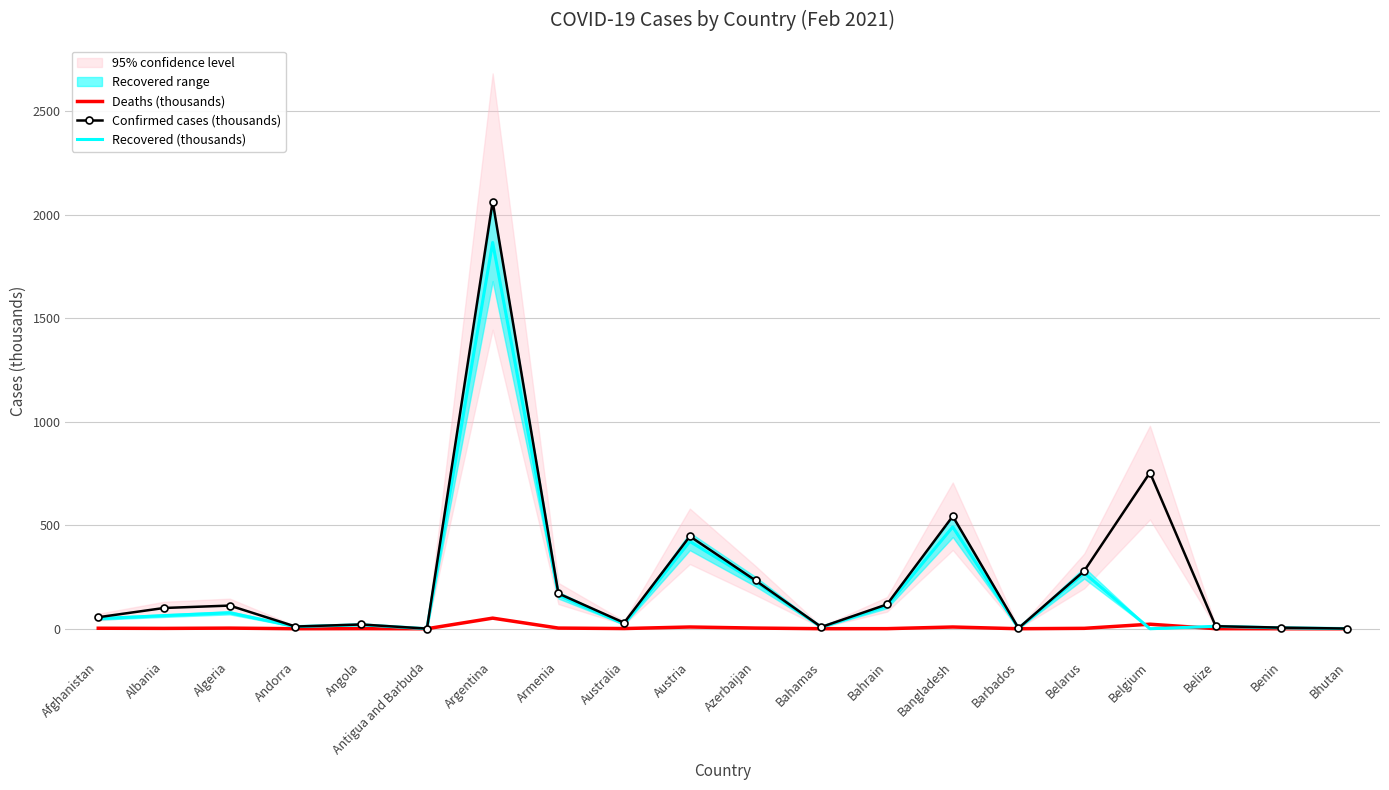

Reading left to right, transcribe all the data shown in this chart.

Deaths (thousands): Afghanistan=2.4	Albania=1.7	Algeria=3.0	Andorra=0.1	Angola=0.5	Antigua and Barbuda=0.0	Argentina=51.2	Armenia=3.2	Australia=0.9	Austria=8.4	Azerbaijan=3.2	Bahamas=0.2	Bahrain=0.4	Bangladesh=8.4	Barbados=0.0	Belarus=1.9	Belgium=21.9	Belize=0.3	Benin=0.1	Bhutan=0.0
Confirmed cases (thousands): Afghanistan=55.6	Albania=100.2	Algeria=111.9	Andorra=10.7	Angola=20.5	Antigua and Barbuda=0.6	Argentina=2064.3	Armenia=170.4	Australia=28.9	Austria=446.6	Azerbaijan=233.1	Bahamas=8.4	Bahrain=117.8	Bangladesh=543.7	Barbados=2.8	Belarus=279.5	Belgium=754.5	Belize=12.2	Benin=5.4	Bhutan=0.9
Recovered (thousands): Afghanistan=48.9	Albania=63.3	Algeria=77.1	Andorra=10.2	Angola=19.0	Antigua and Barbuda=0.2	Argentina=1866.5	Armenia=162.0	Australia=22.9	Austria=421.8	Azerbaijan=227.8	Bahamas=7.1	Bahrain=110.0	Bangladesh=492.1	Barbados=2.0	Belarus=269.4	Belgium=0.0	Belize=11.7	Benin=4.2	Bhutan=0.9